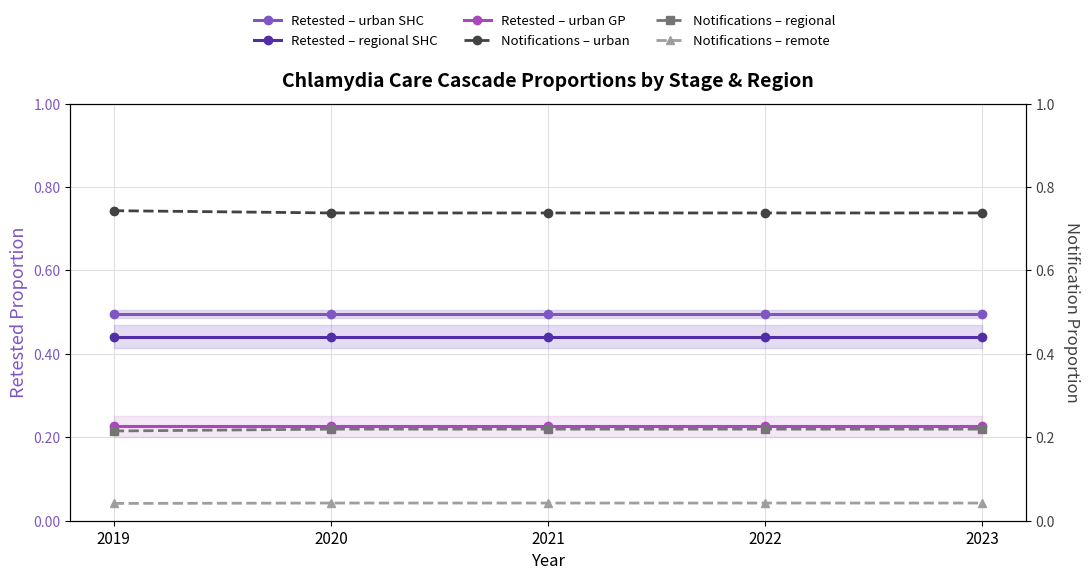

Which category has the lowest value in the Notifications – urban series?

2020